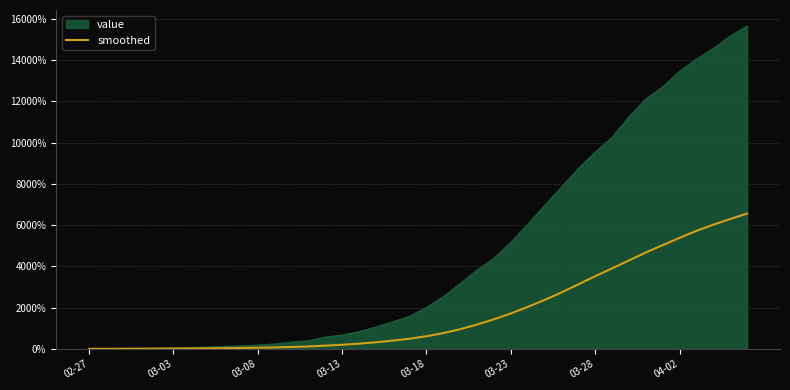

Which series has the largest range (max minus min)?

value